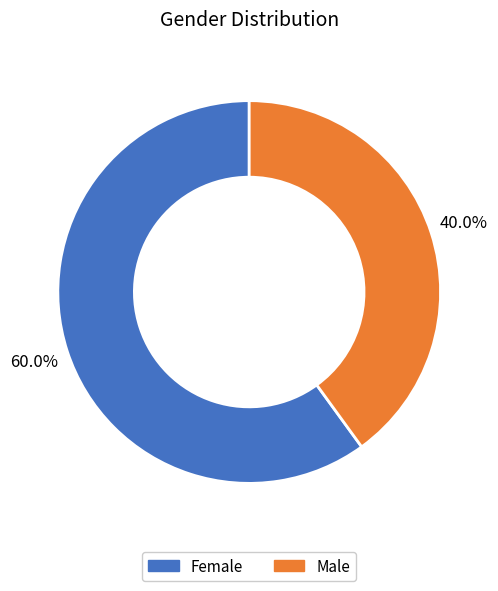

Is there any slice that represents more than half of the pie?

Yes